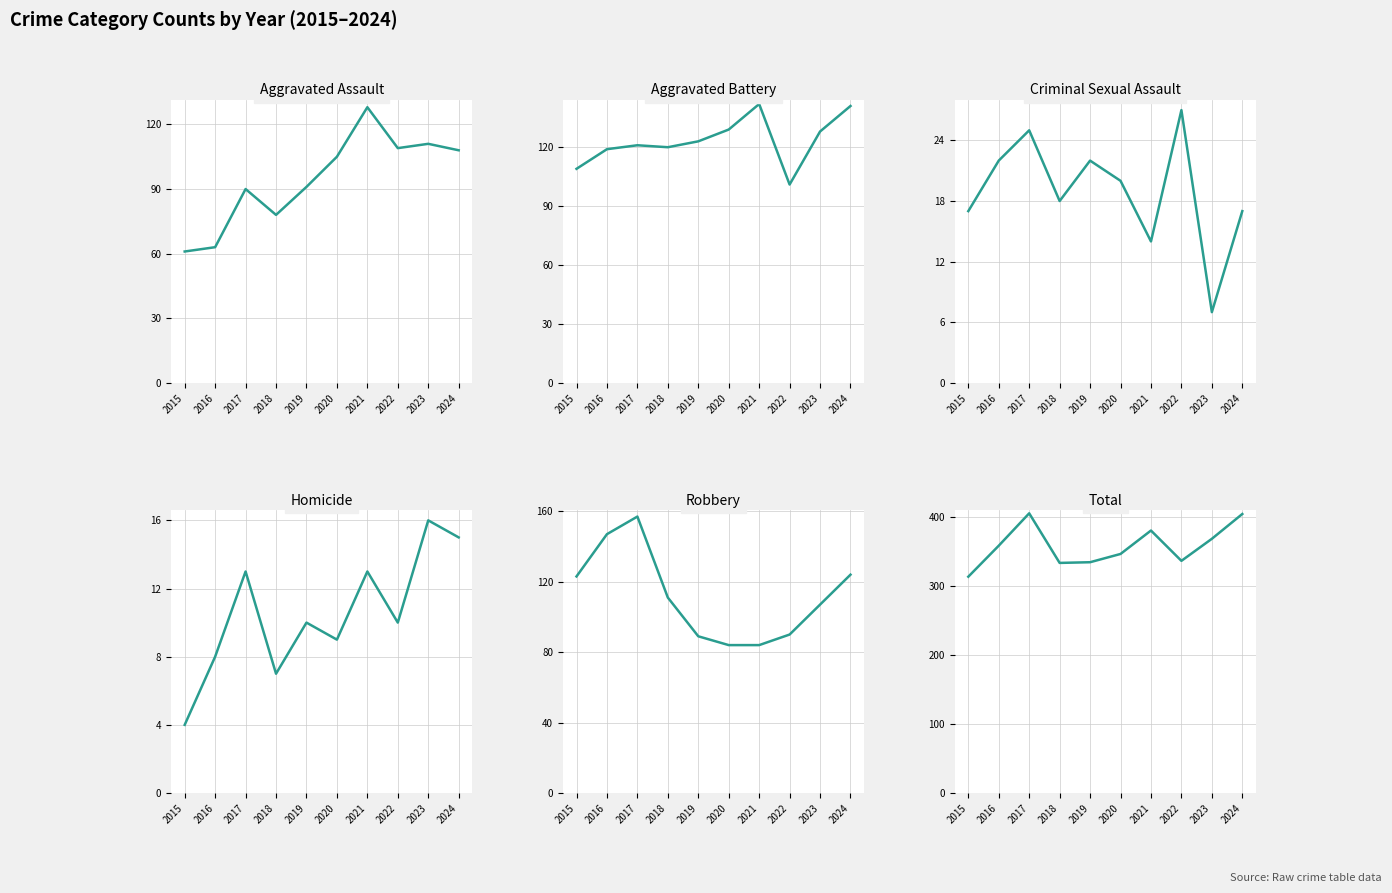

Between 2017 and 2021, which series saw the biggest shift?

Robbery